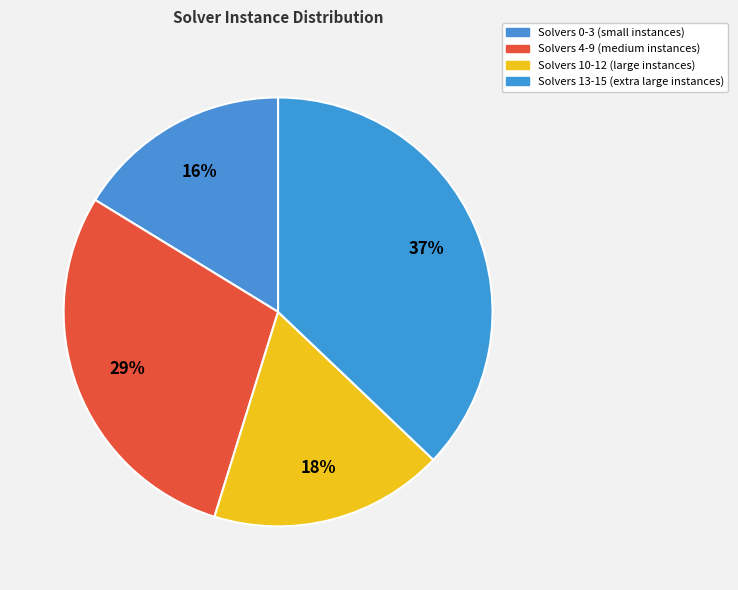

Count the number of slices in the pie.

4